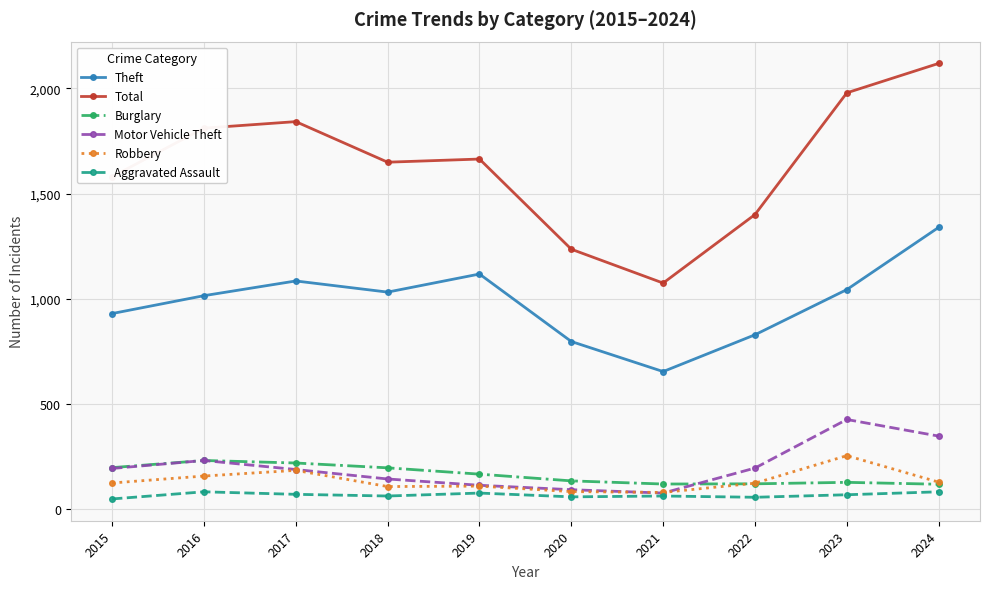

True or false: Total and Robbery cross at least once.

False